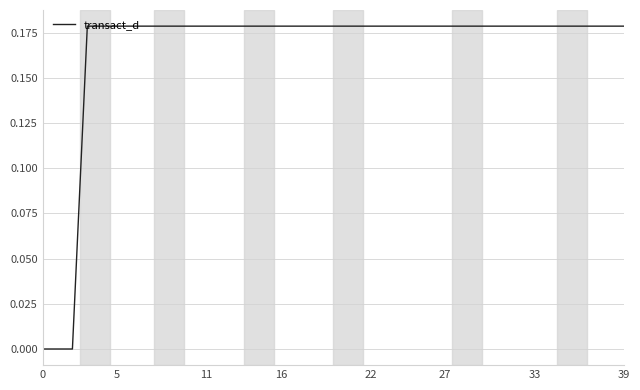

Is this an area chart (filled region under the line)?

No